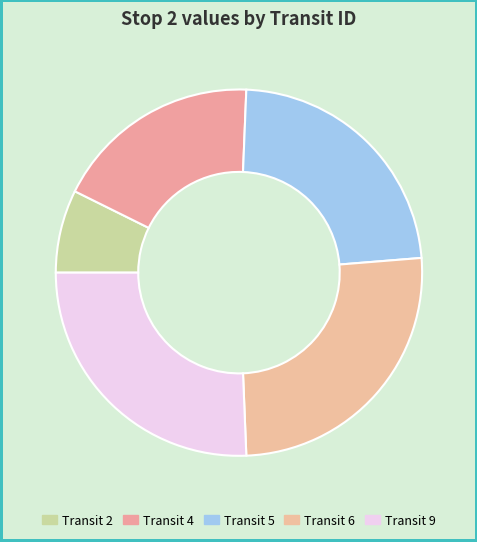

How many segments does this pie chart have?

5